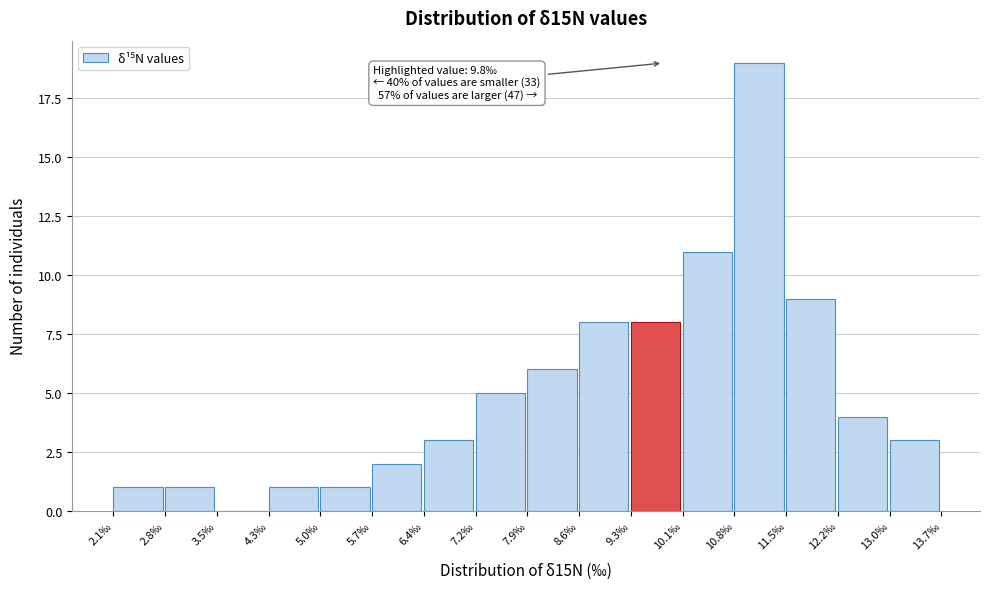

Over which range of the x-axis is the bar tallest?

10.8 to 11.5